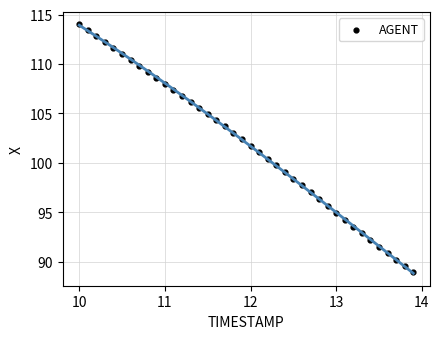

What is the range of Y values (max minus min)?

25.1